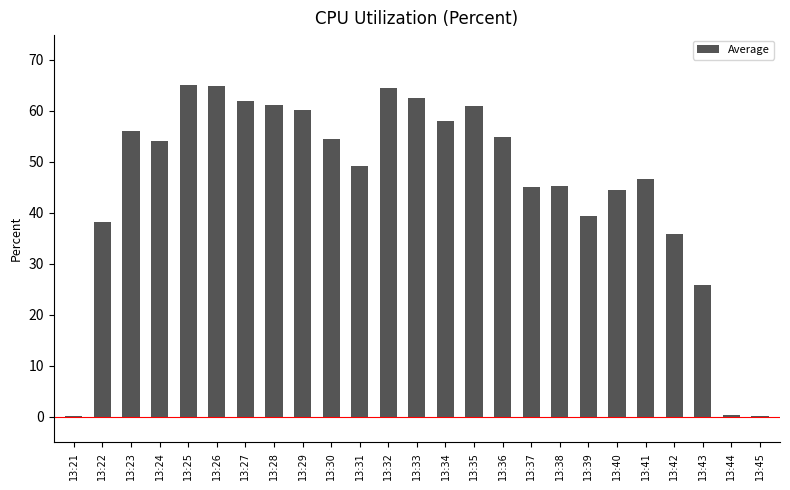

The value at 13:25 is 65.1. True or false?

True